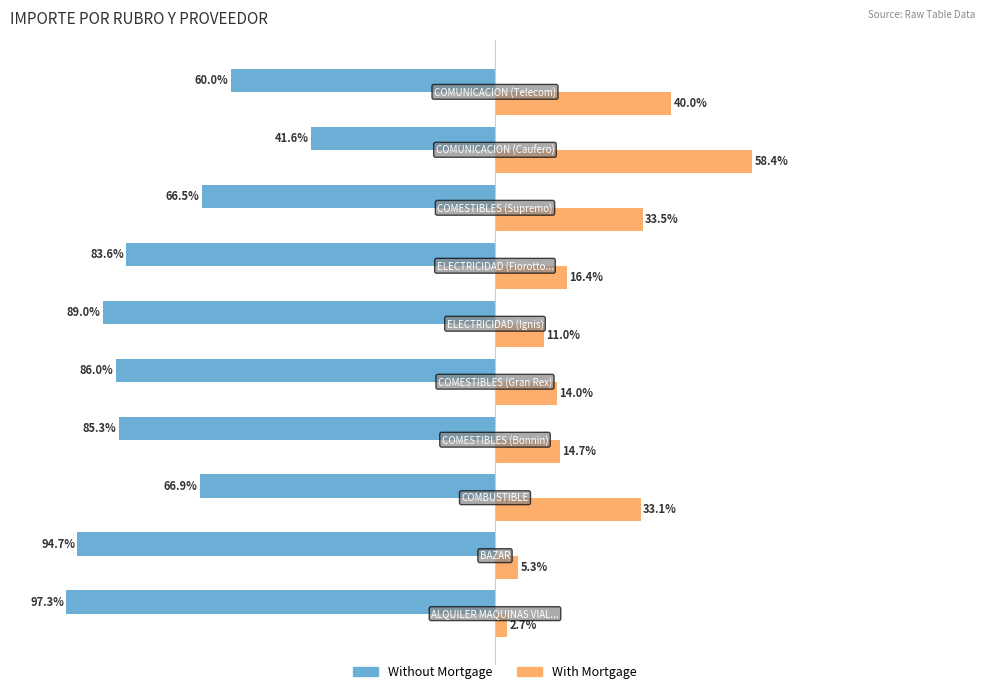

What are all the series names shown in the legend?

Without Mortgage, With Mortgage